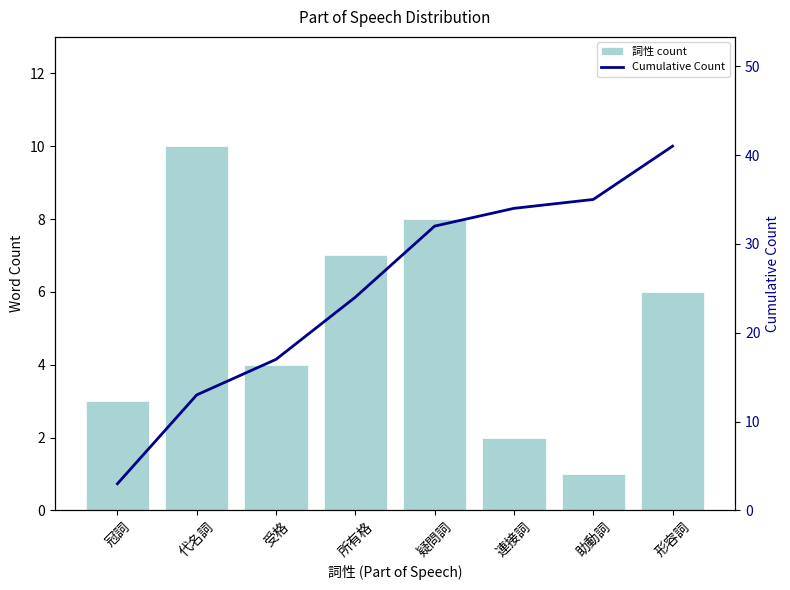

Reading left to right, transcribe all the data shown in this chart.

詞性 count: 3	10	4	7	8	2	1	6
Cumulative Count: 3	13	17	24	32	34	35	41